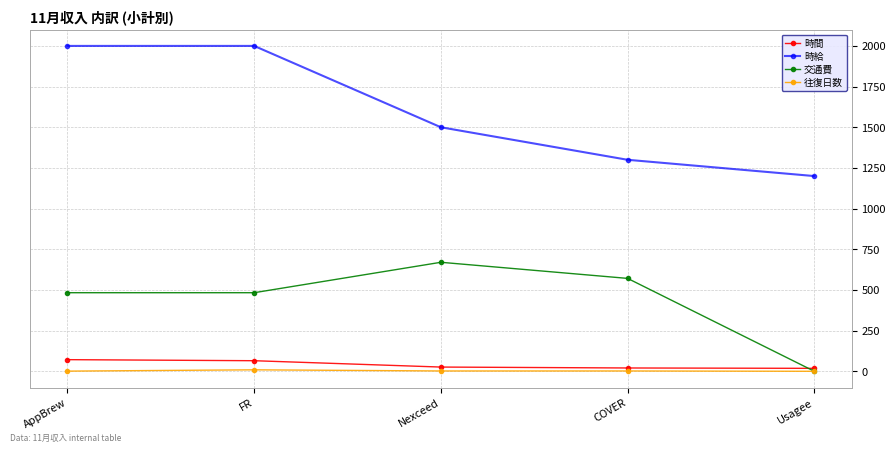

True or false: 交通費 has a value of 258.9 at AppBrew.

False